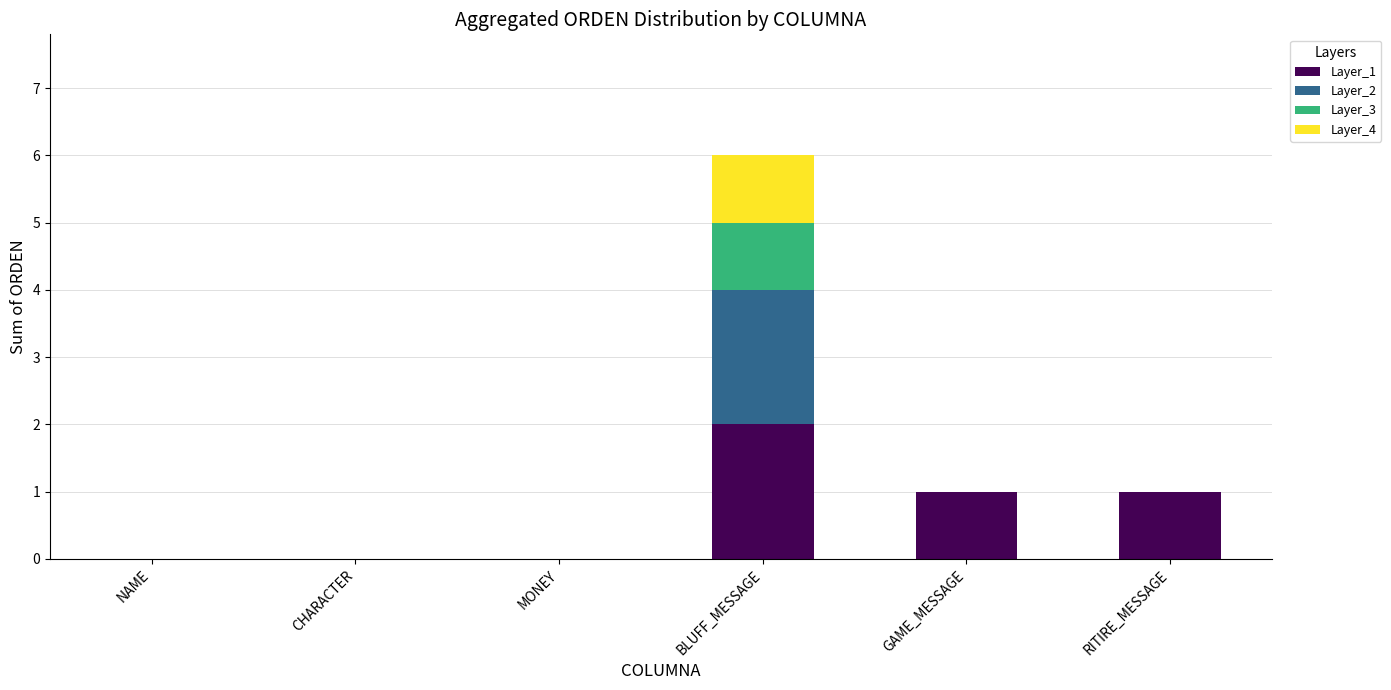

What is the total value across all series at BLUFF_MESSAGE?

6